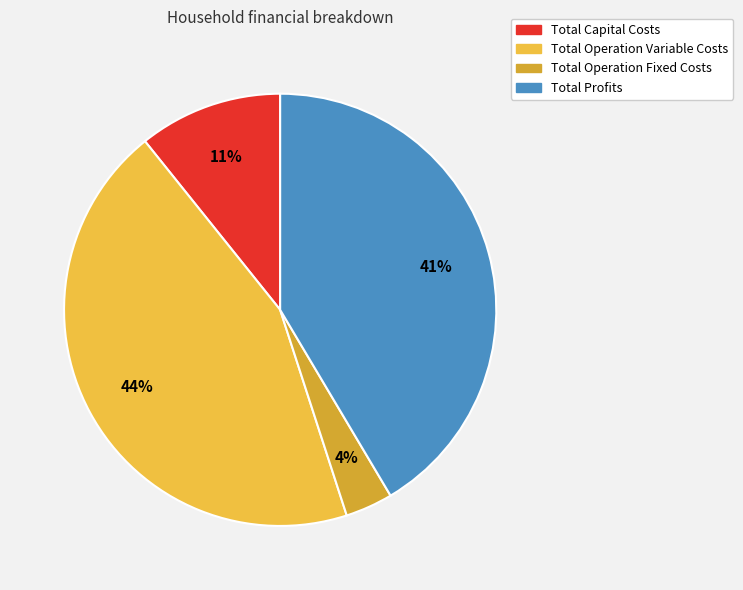

To the nearest percent, what portion does Total Operation Variable Costs represent?

44%